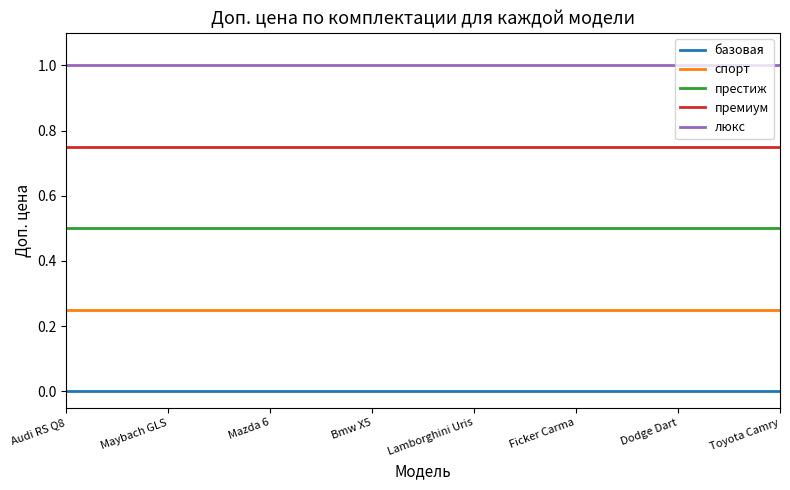

Is it true that люкс equals 0.4 at Dodge Dart?

False